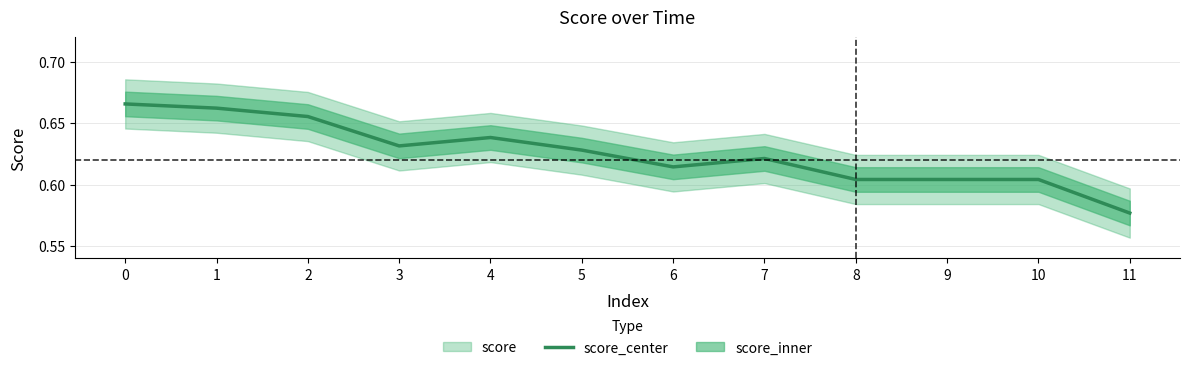

What is the sum of the values at 4 and 1?

1.3